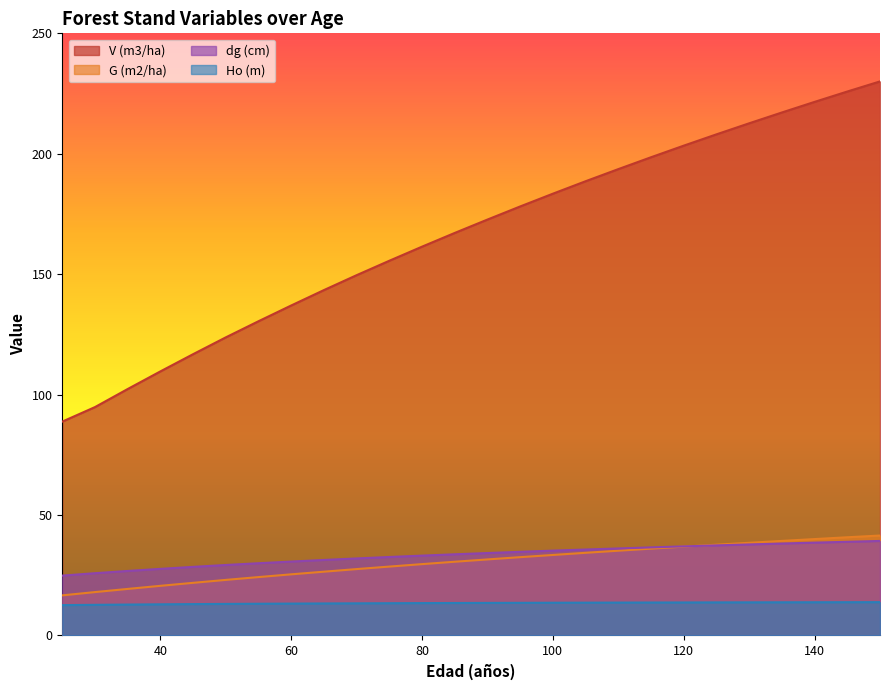

At which label does V (m3/ha) reach its peak?

150